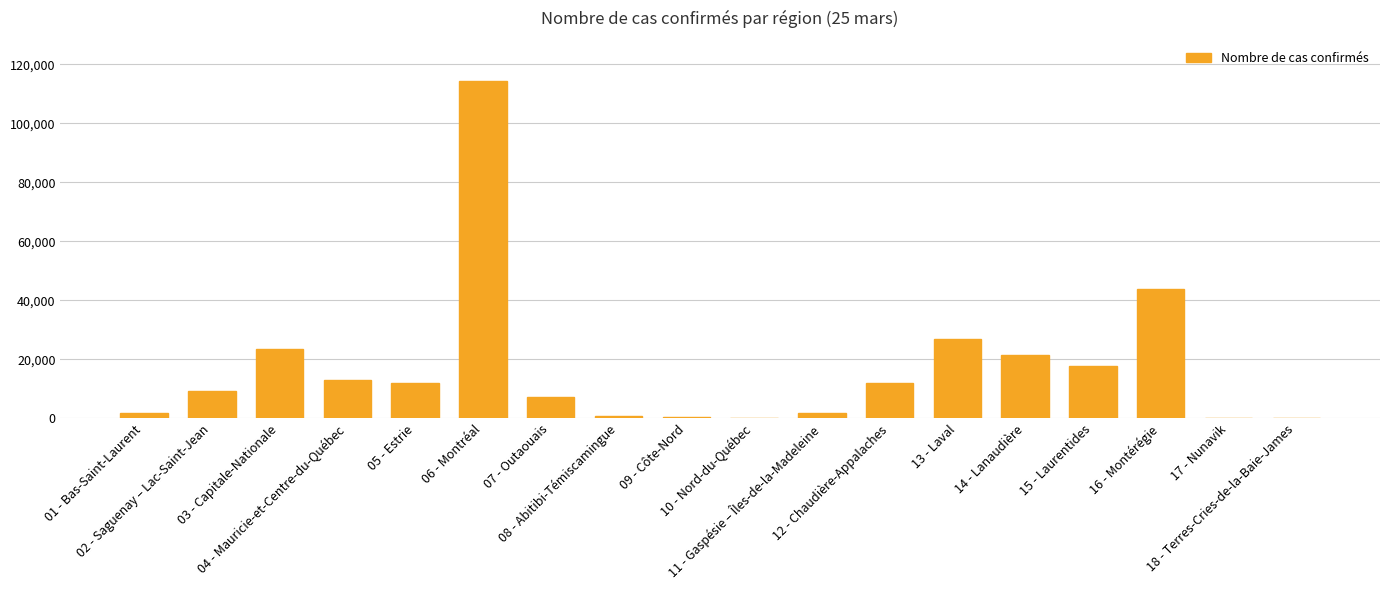

What is the sum of all values?

306106